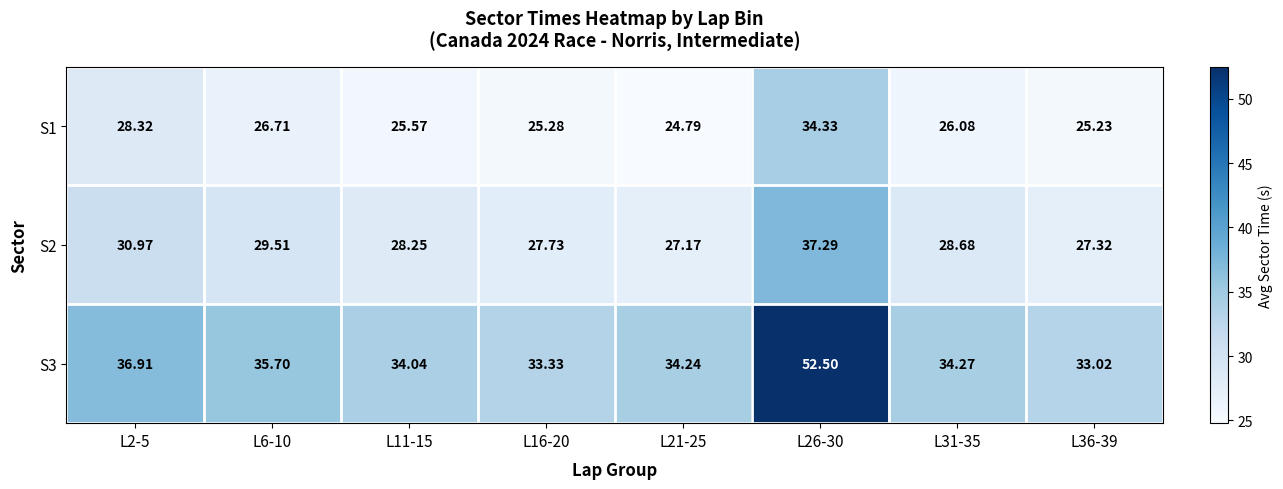

Is the value of S2 at L16-20 greater than the value of S3 at L21-25?

No